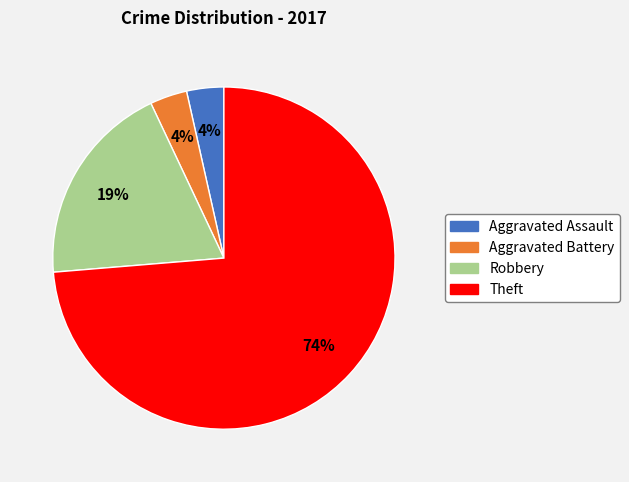

To the nearest percent, what is the average slice percentage?

25%